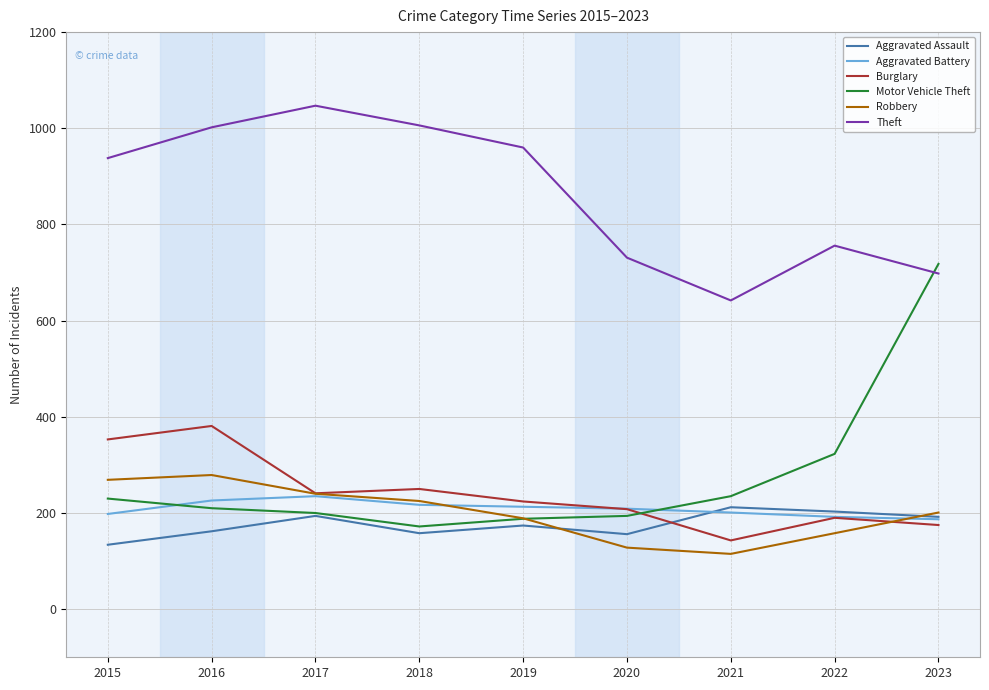

At which category does Robbery reach its first local peak?

2016